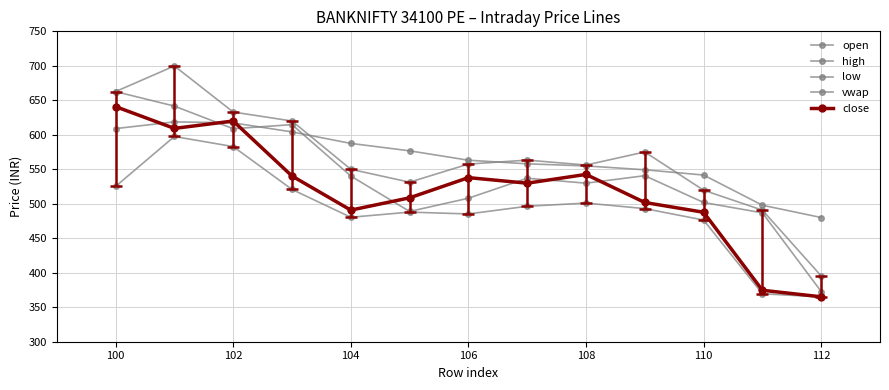

How many categories are shown in the chart?

13